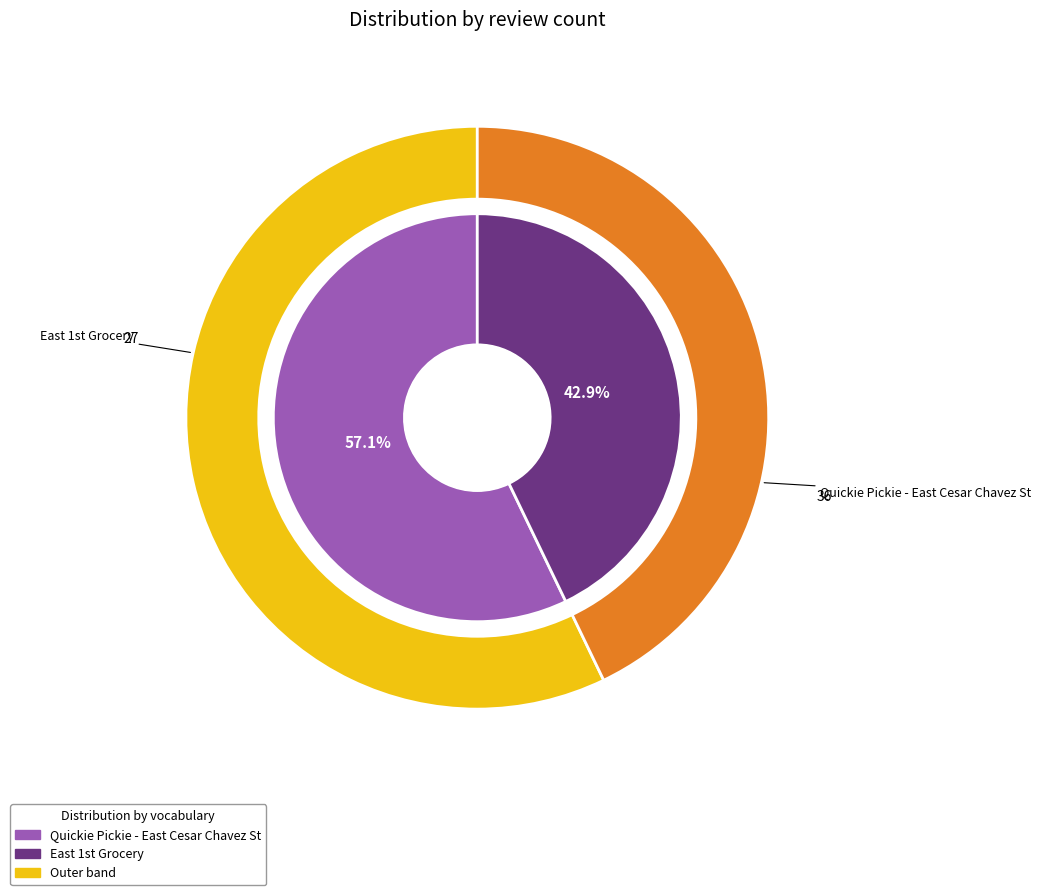

To the nearest percent, what is the difference between the largest and smallest slice percentages?

14%